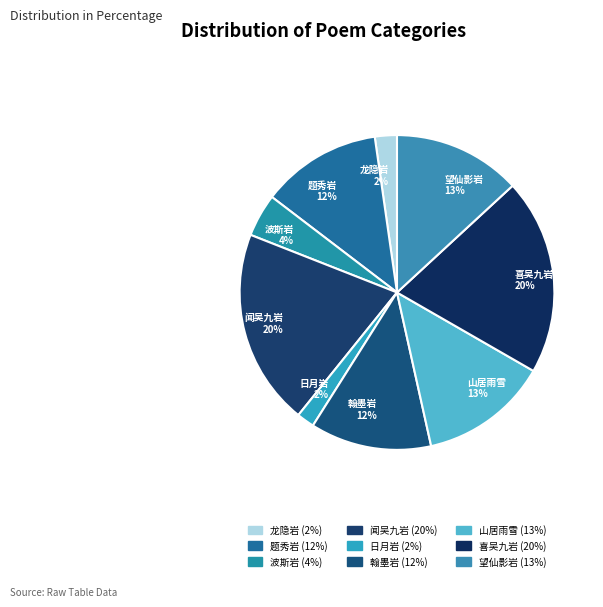

To the nearest percent, what percentage of the pie is 闻吴九岩?

20%